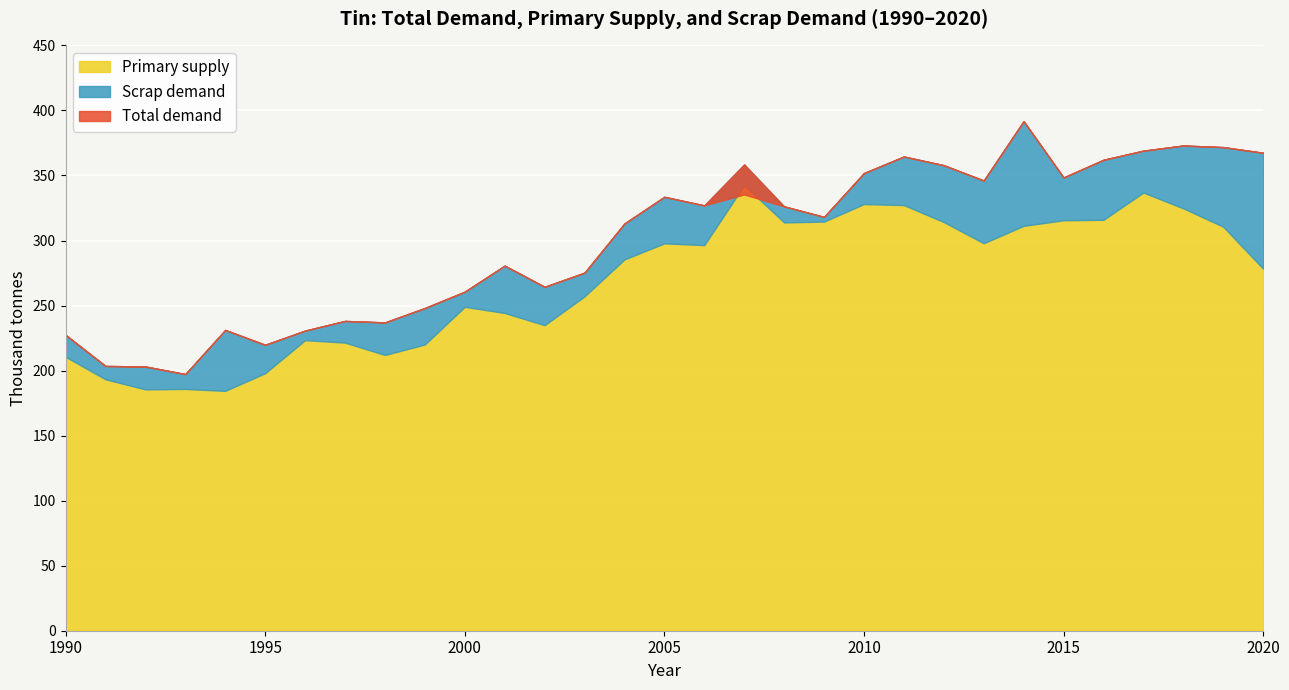

Reading right to left, what are all the values shown in this chart?

Total demand: 367.5	371.8	373.0	369.1	362.1	348.5	391.8	346.1	357.9	364.6	351.8	318.2	326.3	335.4	327.0	333.6	313.1	275.3	264.4	280.7	260.7	248.1	237.0	238.2	230.7	219.8	231.3	197.3	203.1	203.6	227.5
Primary supply: 278.3	310.7	324.7	336.9	315.9	315.6	311.3	297.9	314.2	327.2	328.0	314.5	313.9	342.5	296.5	297.8	285.4	257.0	234.9	244.3	249.0	220.1	212.0	221.5	223.4	198.0	184.4	185.9	185.5	193.3	210.6
Scrap demand: 89.1	61.2	48.3	32.2	46.2	32.9	80.5	48.2	43.7	37.3	23.8	3.6	12.4	16.0	30.5	35.8	27.6	18.2	29.5	36.4	11.6	28.0	25.0	16.7	7.3	21.8	46.8	11.4	17.6	10.2	16.9